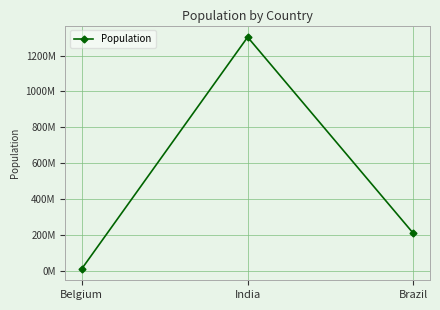

The chart shows a value of 18377373 at Belgium. True or false?

False